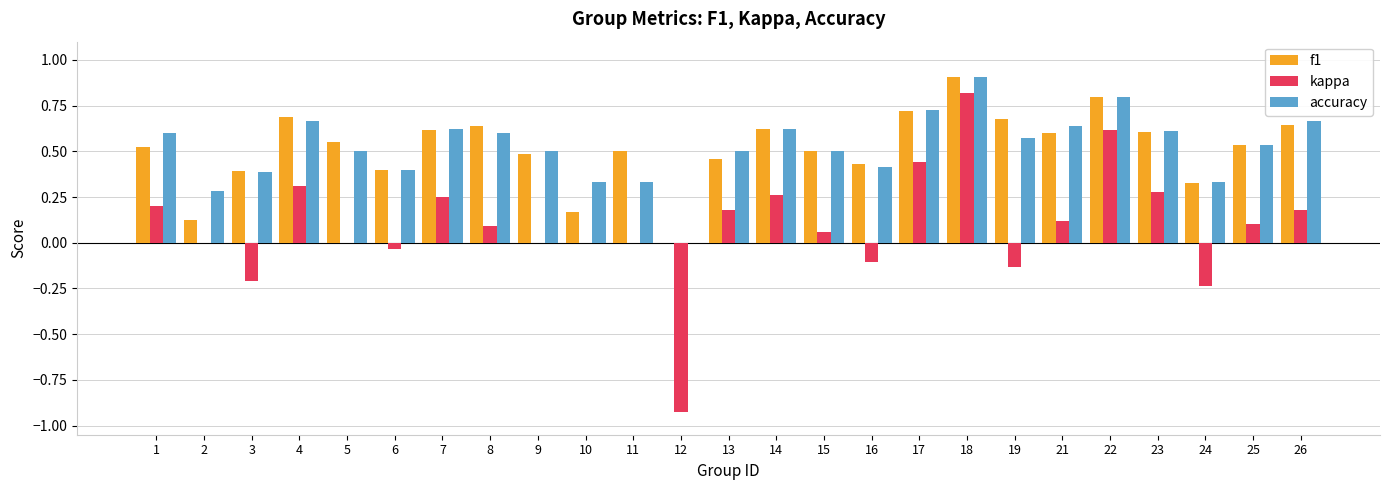

True or false: accuracy has a value of 0.4 at 6.

True